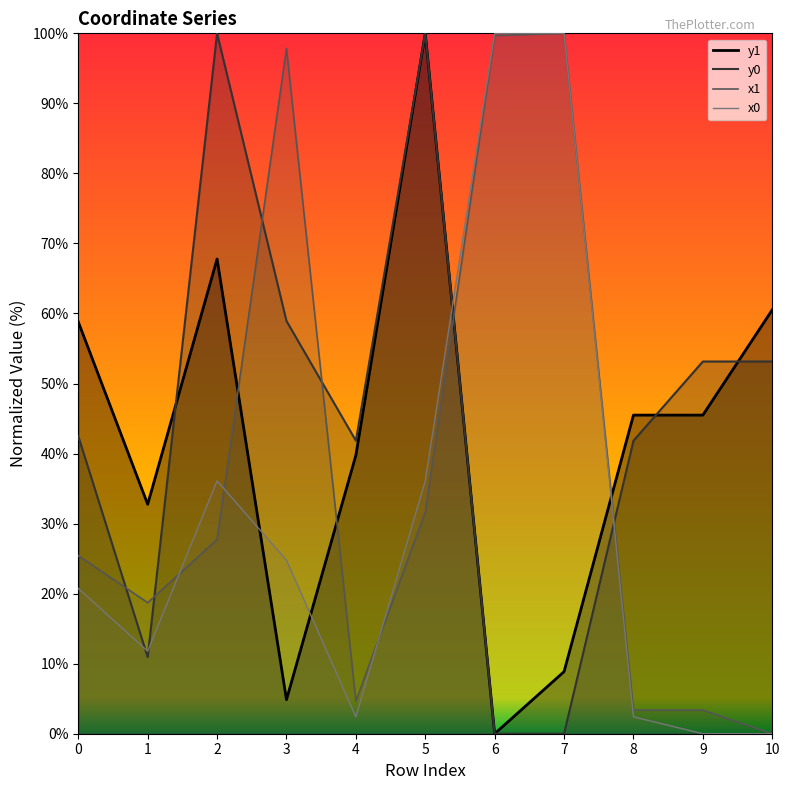

How many series are shown in this chart?

4